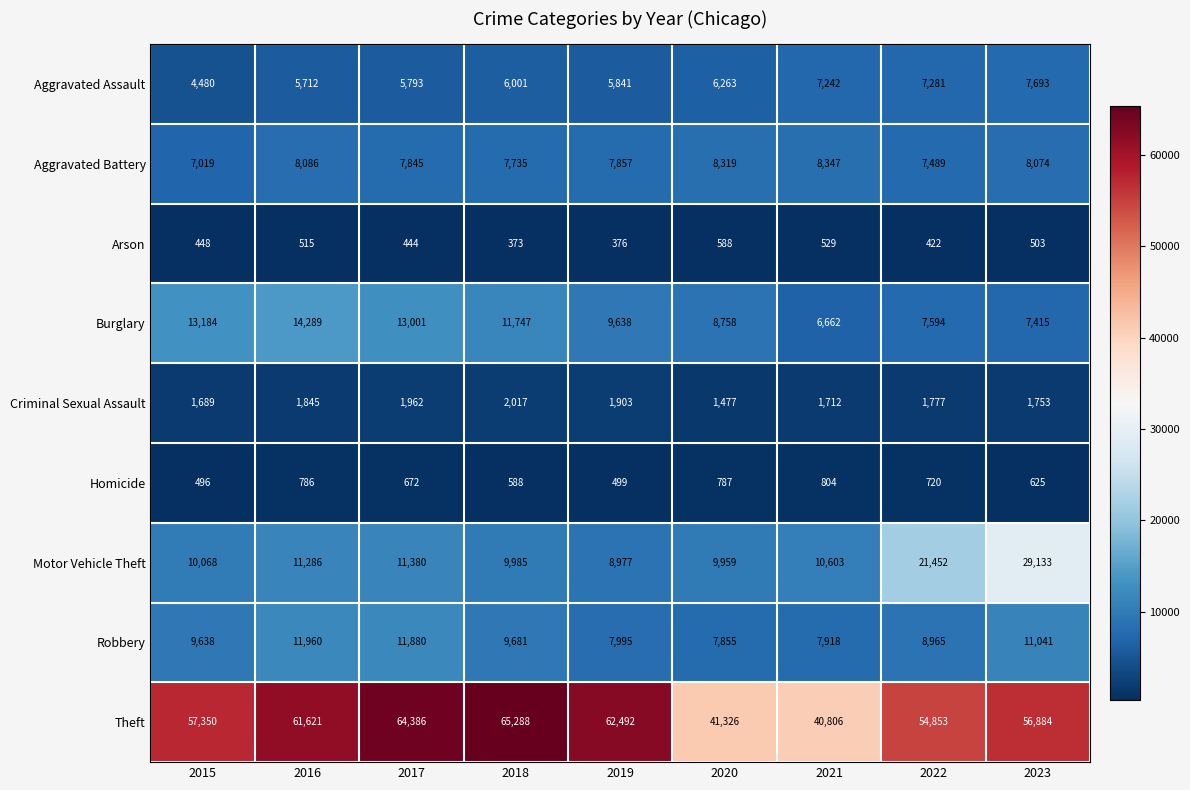

Rank the series by their maximum value, from lowest to highest.

Arson, Homicide, Criminal Sexual Assault, Aggravated Assault, Aggravated Battery, Robbery, Burglary, Motor Vehicle Theft, Theft